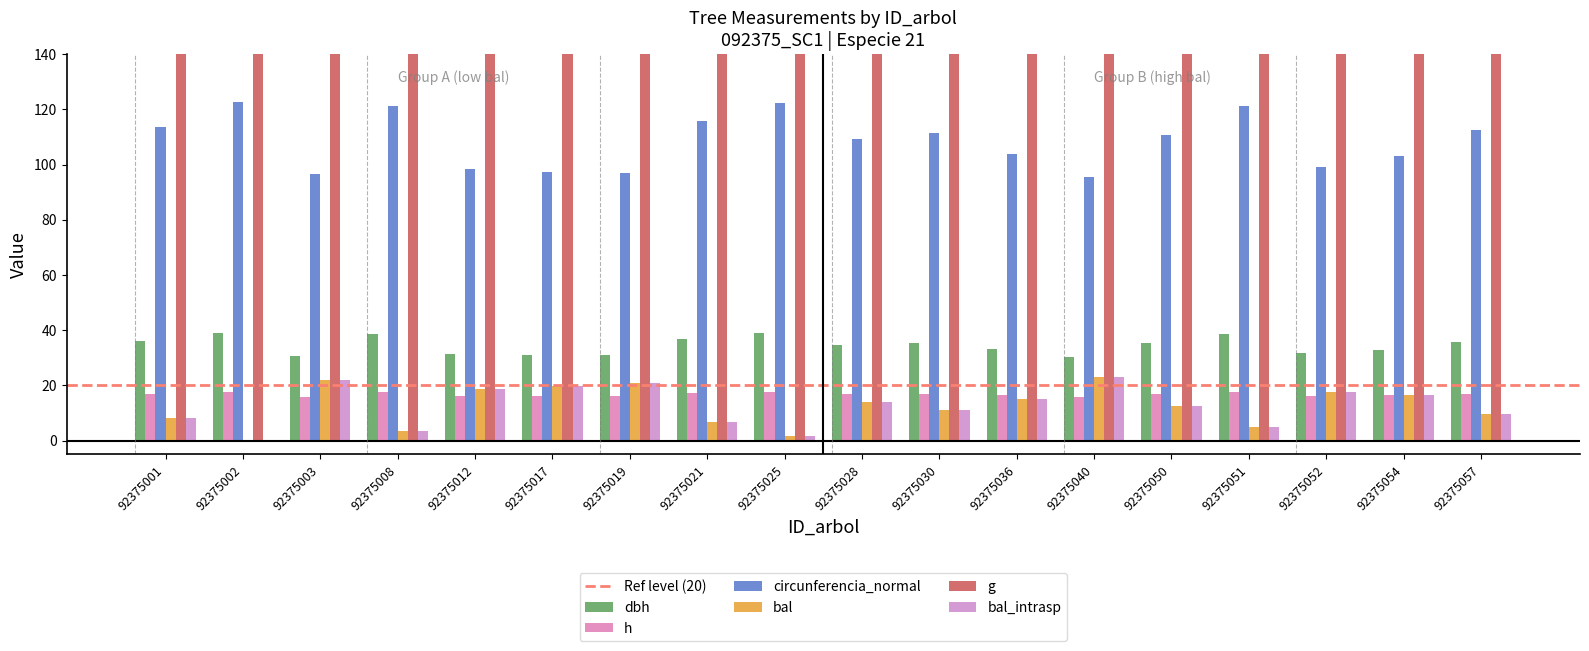

What is the approximate value of h at 92375054?

16.4